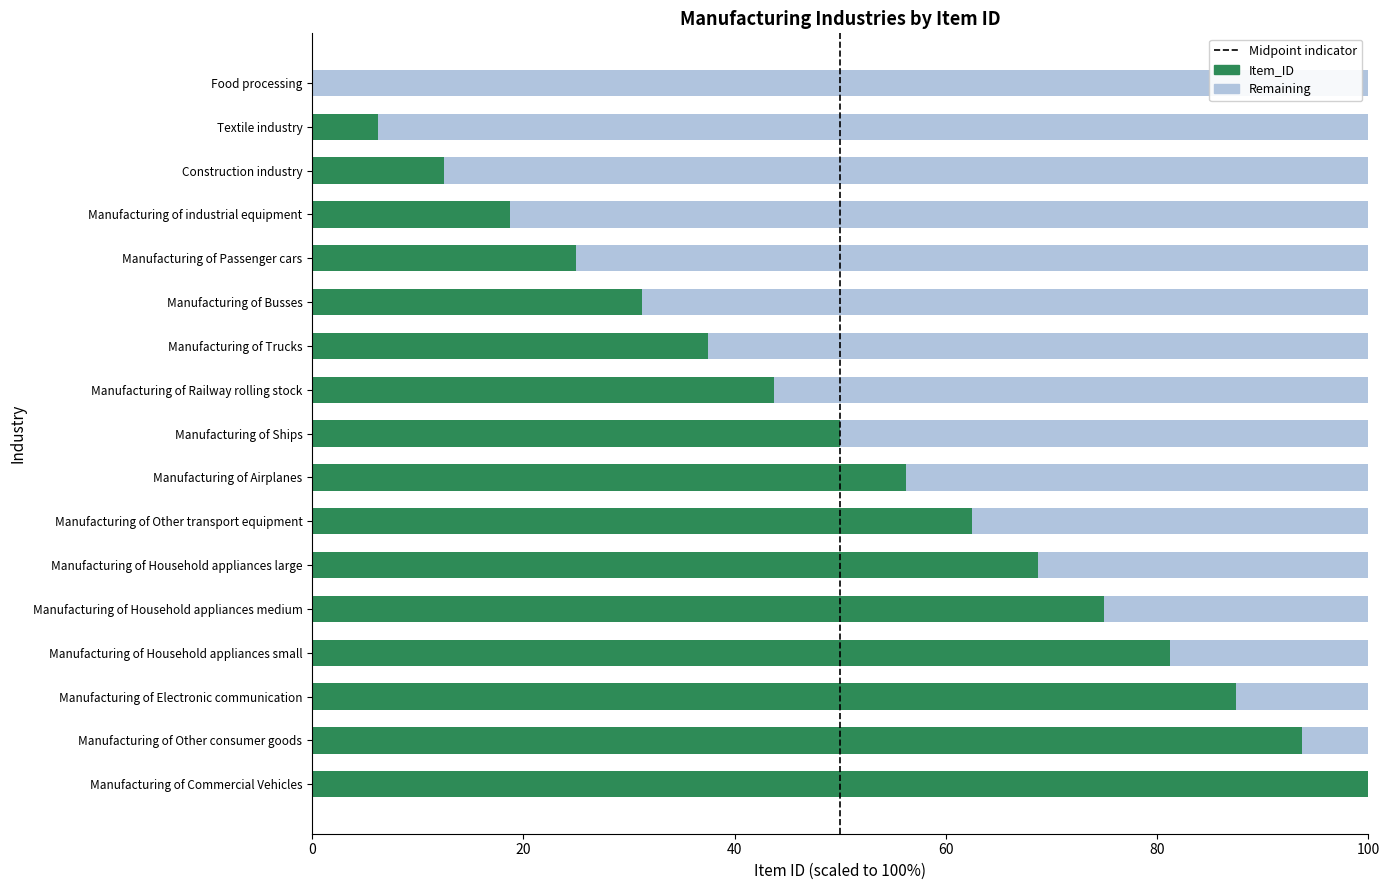

What is the sum of the Item_ID values at Food processing and Manufacturing of Household appliances medium?

75.0